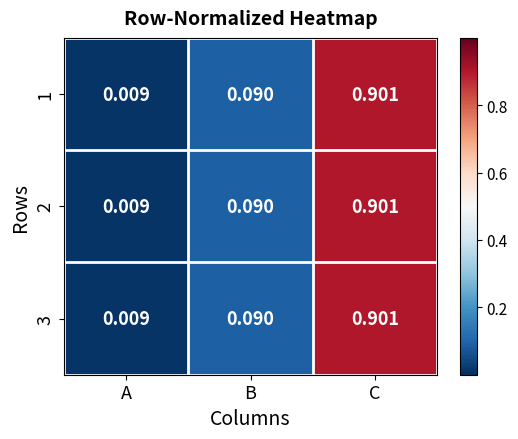

Rank the categories by 2 value from highest to lowest.

C, B, A